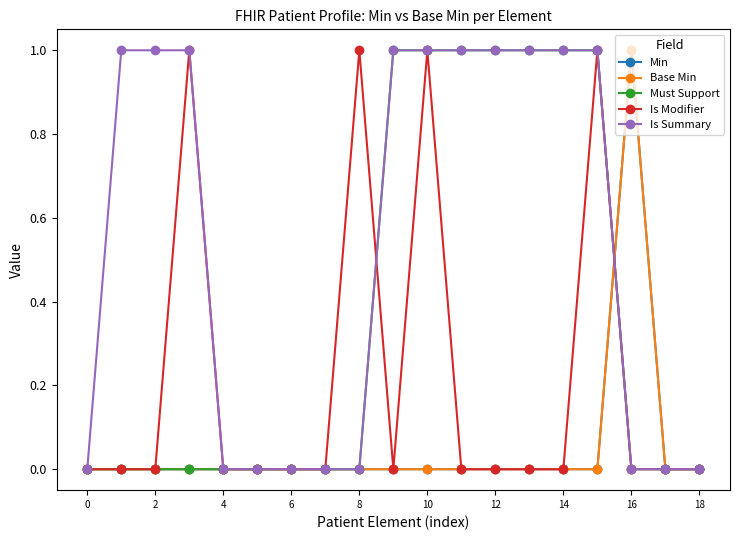

What is the difference between the maximum and minimum values in the Min series?

1